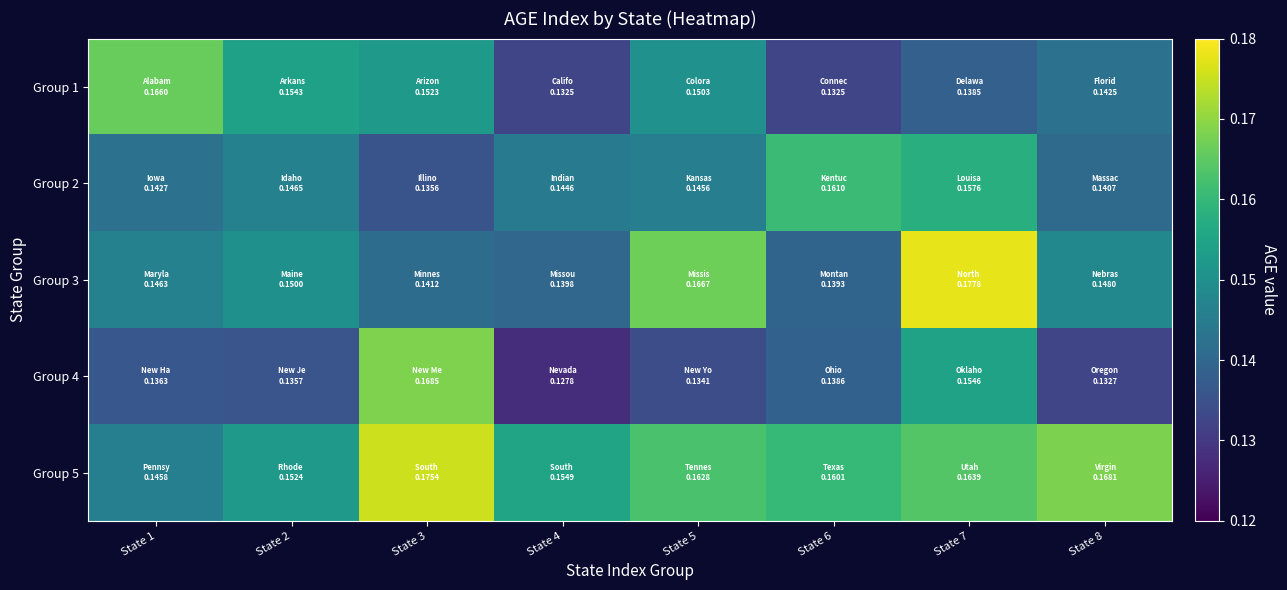

What is the total value across all series at State 4?

0.7